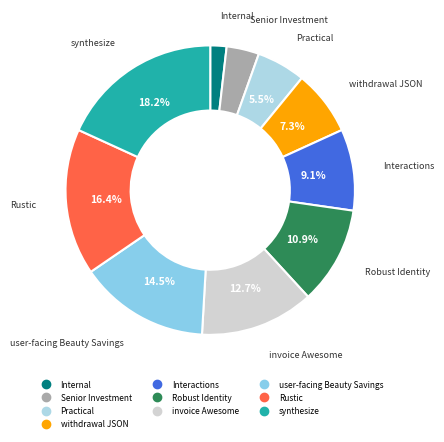

What is the ratio of the value at Interactions to the value at Rustic?

0.6